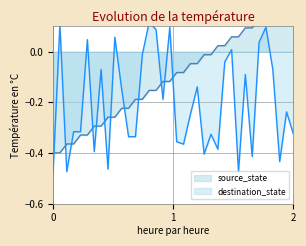

Reading right to left, extract all data points from this chart.

source_state: 0.2	0.2	0.2	0.2	0.1	0.1	0.1	0.1	0.1	0.1	0.0	0.0	-0.0	-0.0	-0.0	-0.0	-0.1	-0.1	-0.1	-0.1	-0.2	-0.2	-0.2	-0.2	-0.2	-0.2	-0.3	-0.3	-0.3	-0.3	-0.3	-0.3	-0.4	-0.4	-0.4	-0.4
destination_state: -0.3	-0.2	-0.4	-0.1	0.1	0.0	-0.4	-0.1	-0.5	0.0	-0.0	-0.4	-0.3	-0.4	-0.1	-0.2	-0.4	-0.4	0.1	-0.2	0.1	0.1	-0.0	-0.3	-0.3	-0.1	0.1	-0.5	-0.1	-0.4	0.0	-0.3	-0.3	-0.5	0.1	-0.5